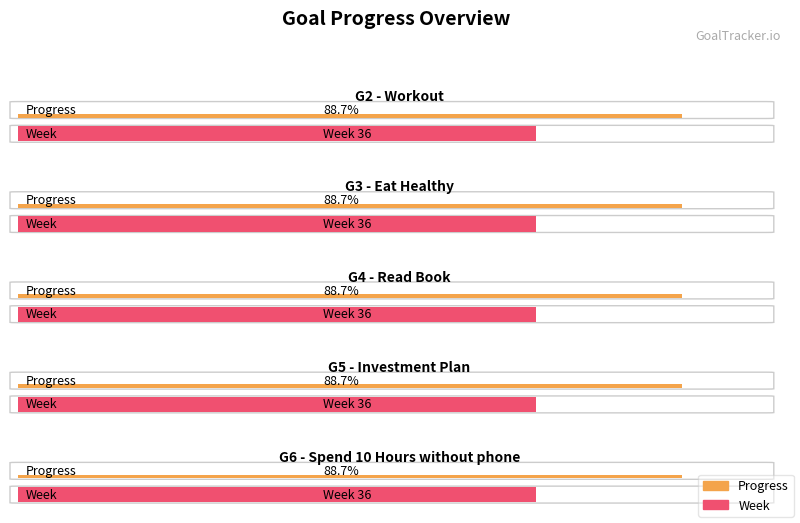

Reading left to right, transcribe all the data shown in this chart.

Progress: G2=0.9	G3=0.9	G4=0.9	G5=0.9	G6=0.9
Week: G2=36.0	G3=36.0	G4=36.0	G5=36.0	G6=36.0